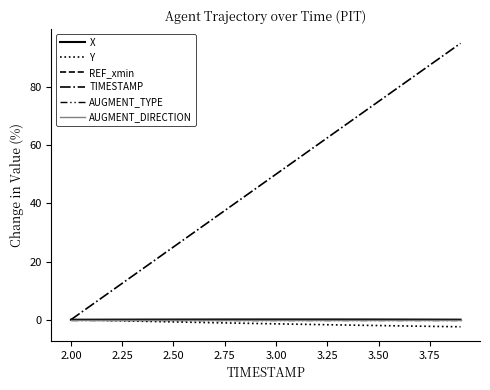

Which series has the largest total across all categories?

TIMESTAMP